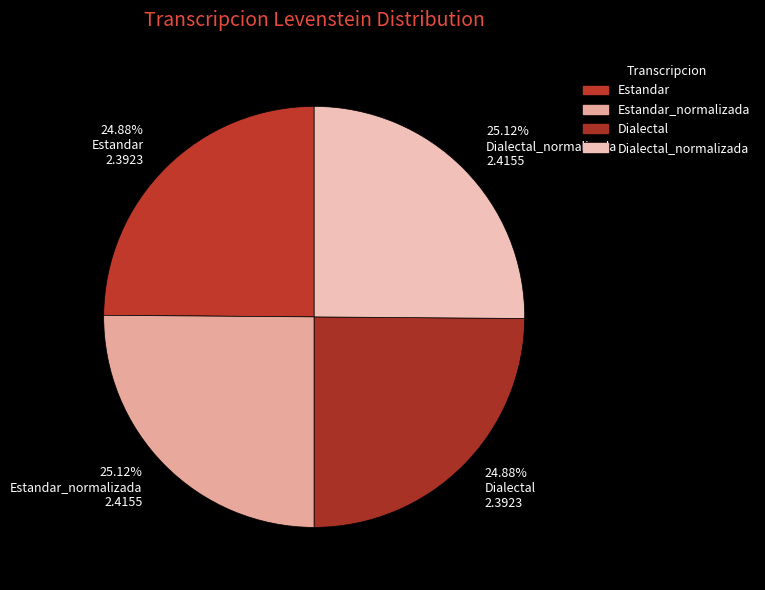

Does any single category account for the majority?

No